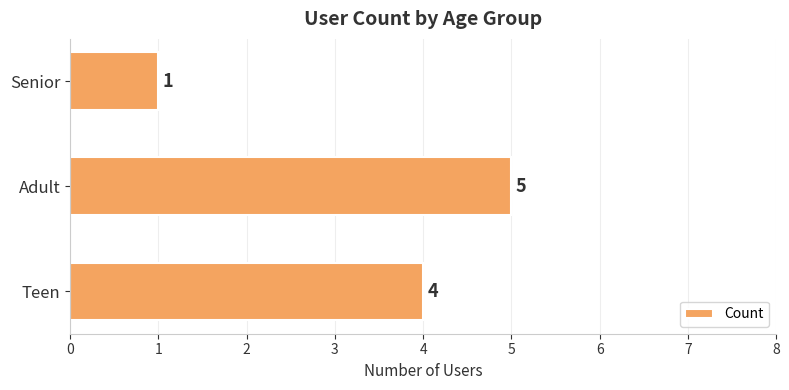

What is the difference between the maximum and minimum values?

4